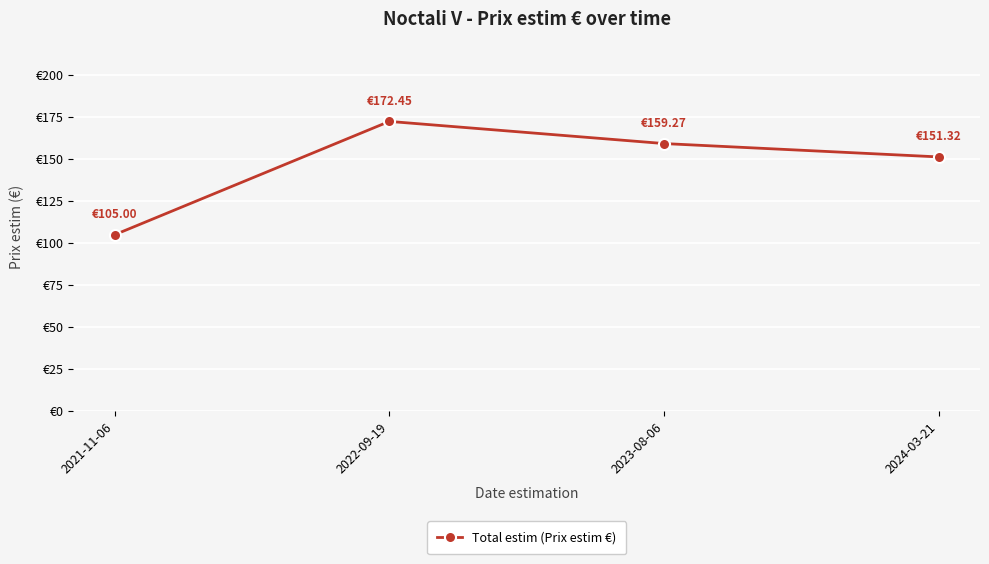

Which category has the lowest value across all series?

2021-11-06